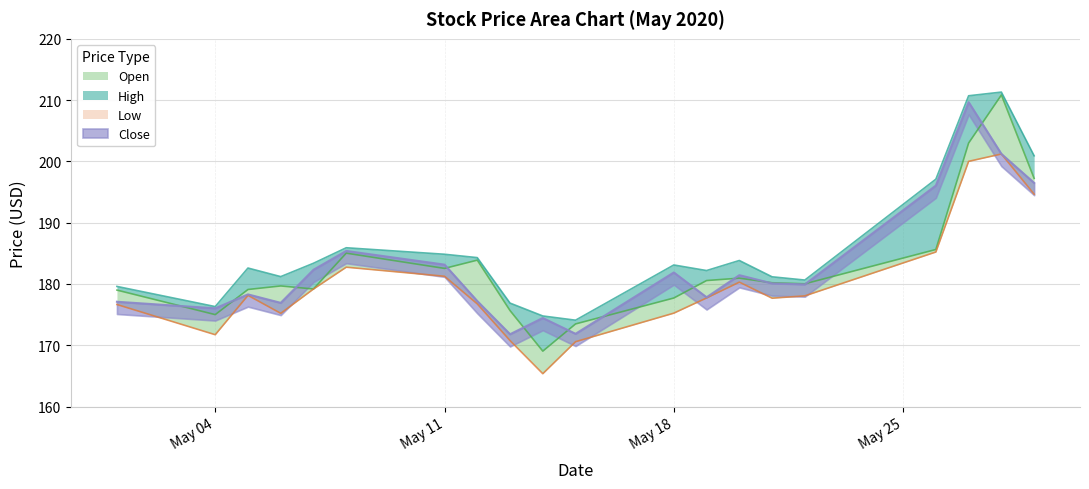

True or false: High and Low intersect in this chart.

False